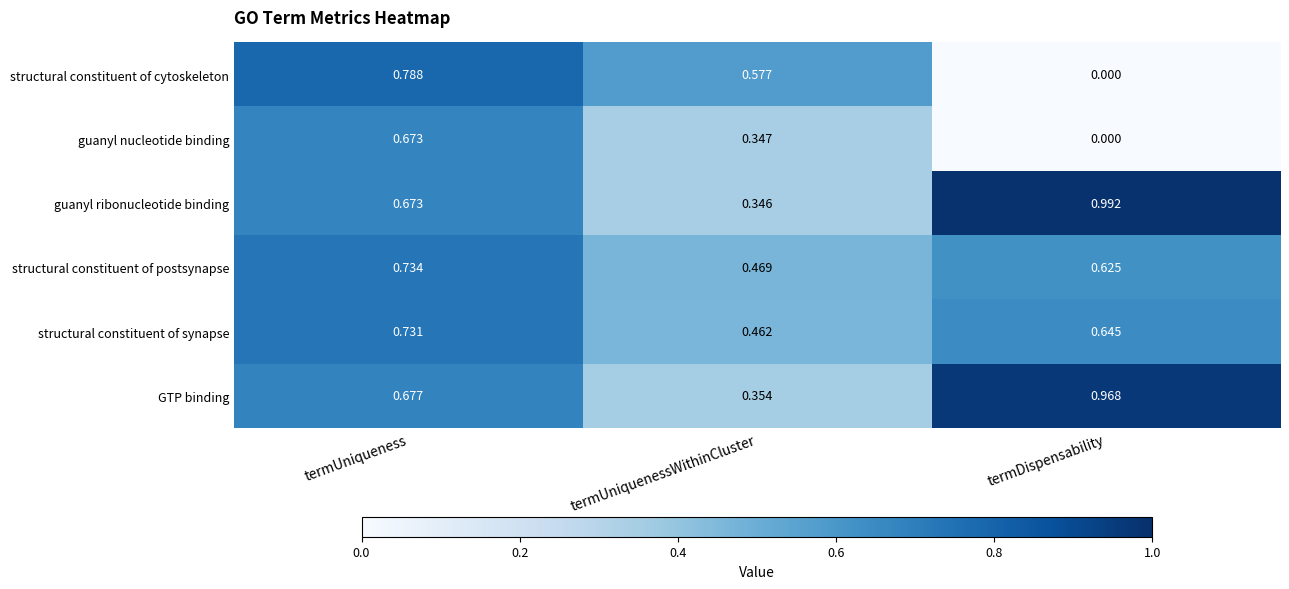

At which category is the sum across all series the highest?

termUniqueness